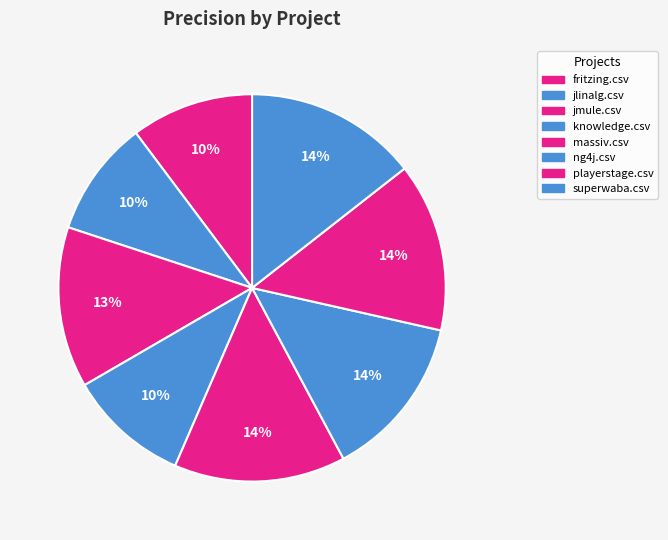

Count the number of slices in the pie.

8